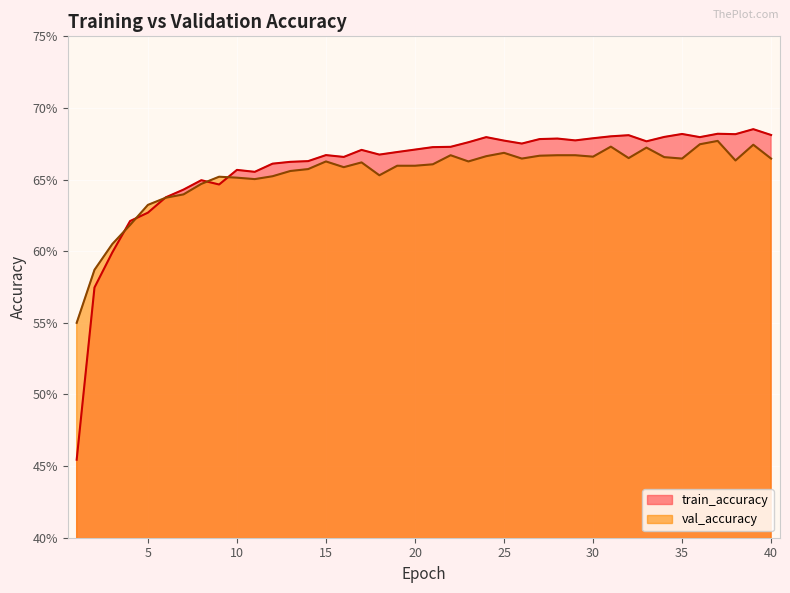

What is the smallest value displayed?

0.5